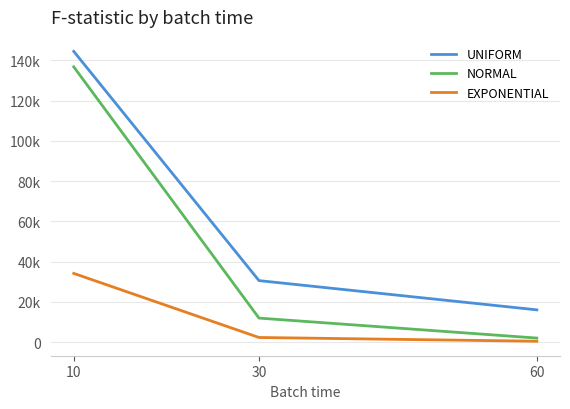

At which category is the sum across all series the highest?

10